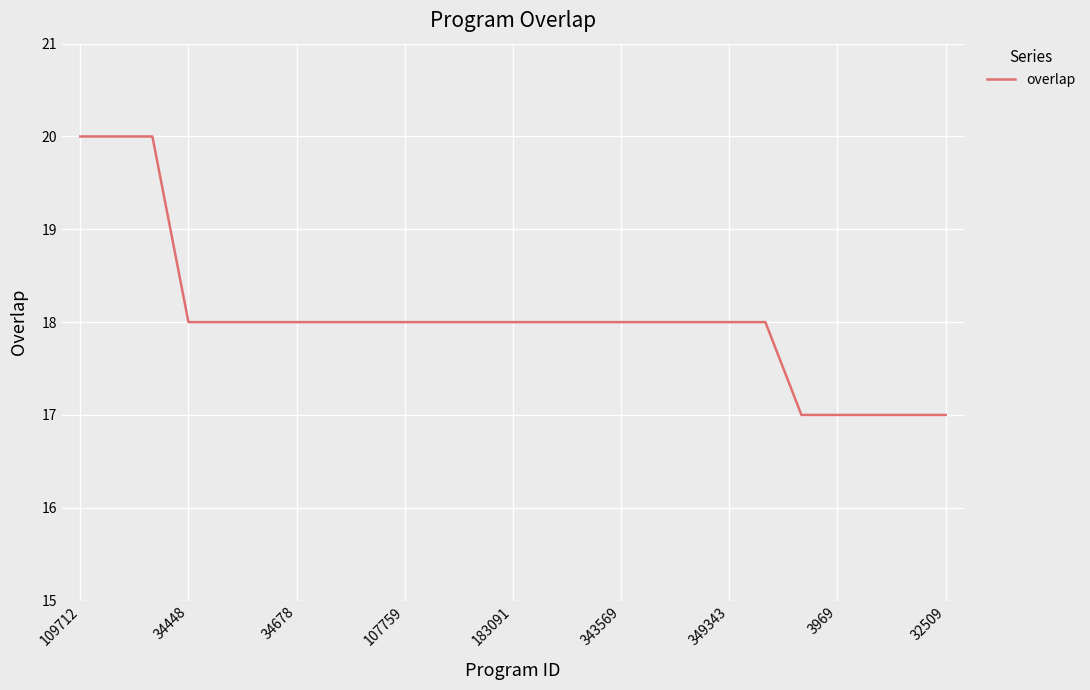

What is the greatest value displayed?

20